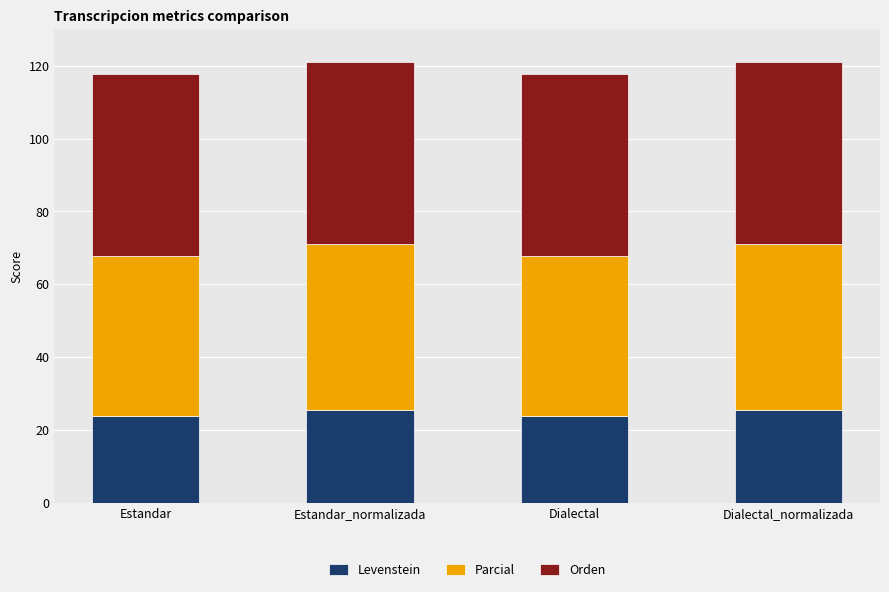

True or false: Levenstein has a value of 25.4 at Dialectal_normalizada.

True